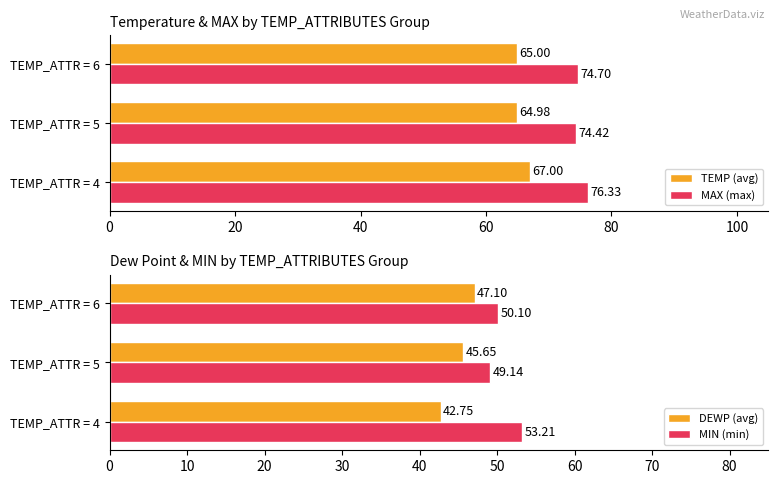

What is the sum of the MIN (min) values at TEMP_ATTR = 6 and TEMP_ATTR = 4?

103.3